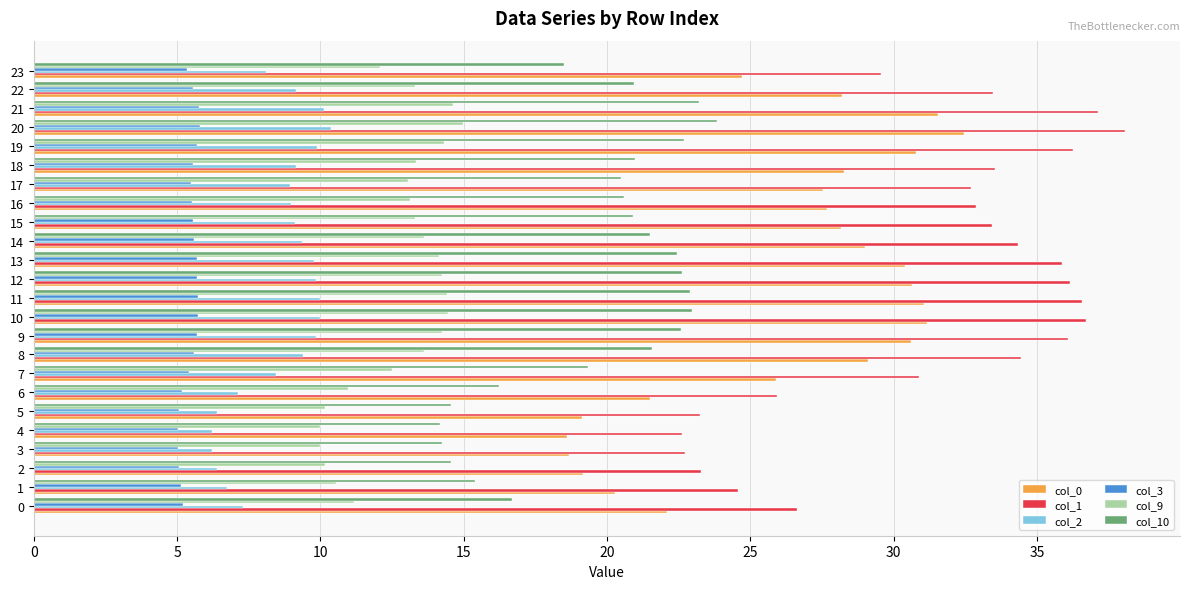

Between 5 and 20, which series saw the biggest shift?

col_1